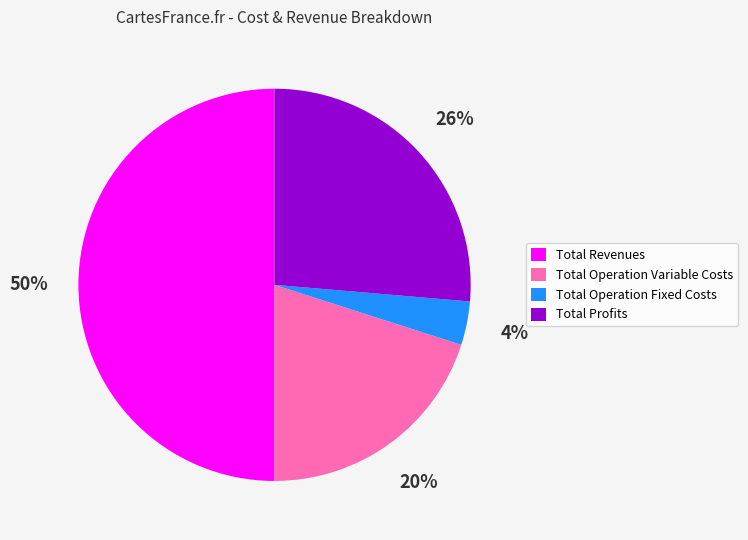

Approximately how many times larger is the value at Total Revenues compared to Total Operation Variable Costs?

2.5